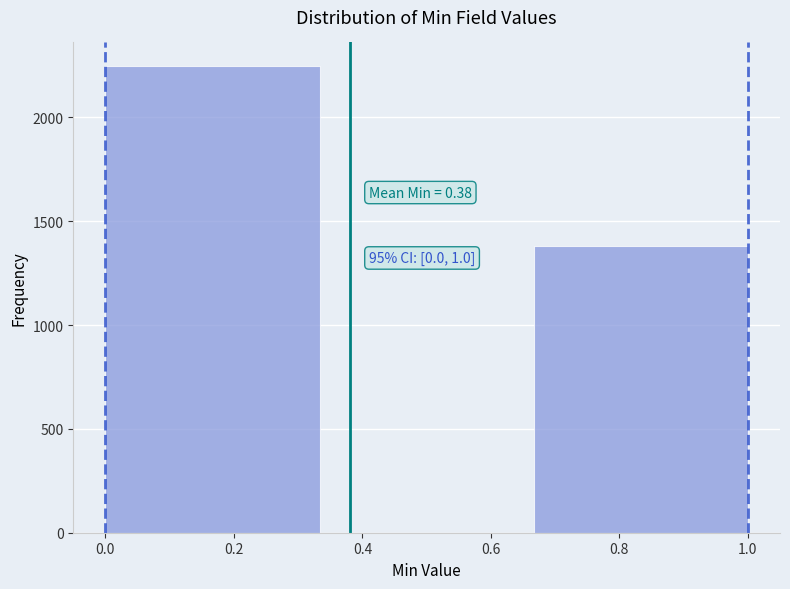

Over which range of the x-axis is the bar tallest?

0.00 to 0.34